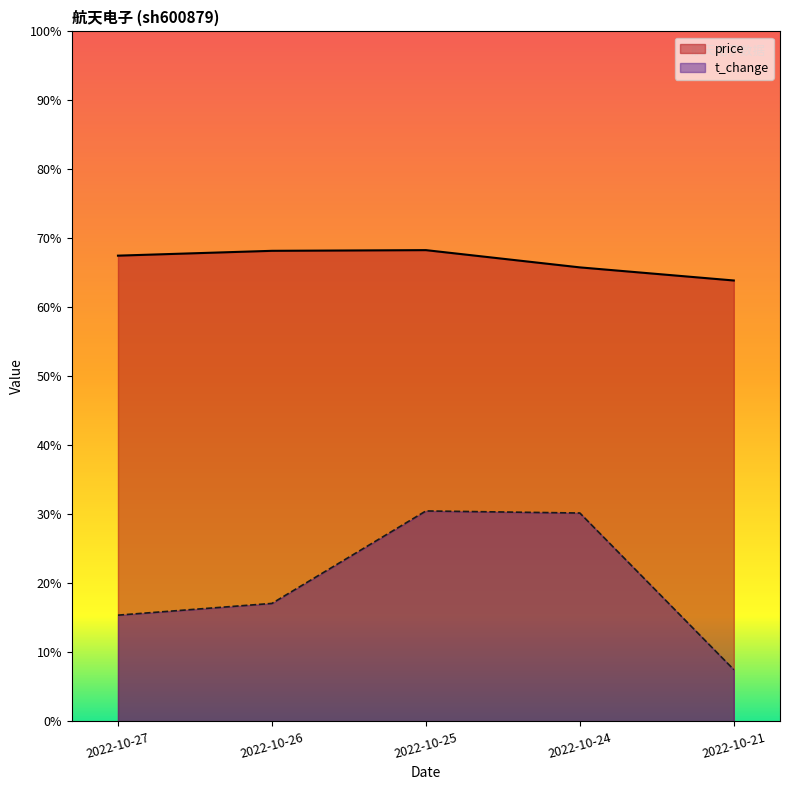

True or false: t_change has more than 1 points higher than both neighbors.

False